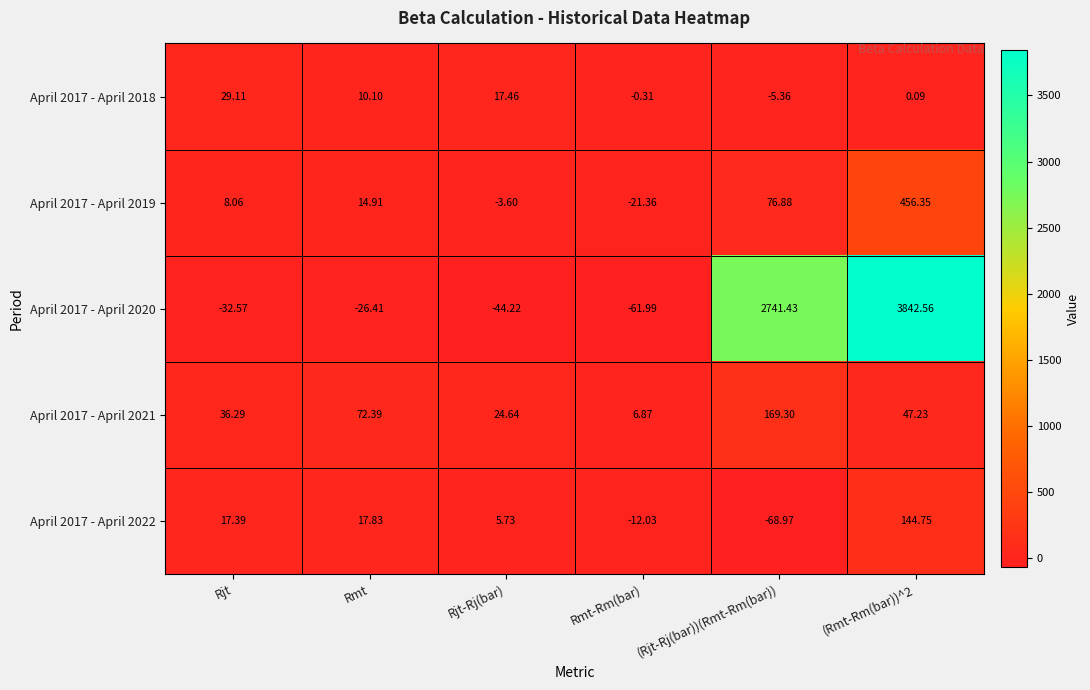

Which series has the largest range (max minus min)?

April 2017 - April 2020